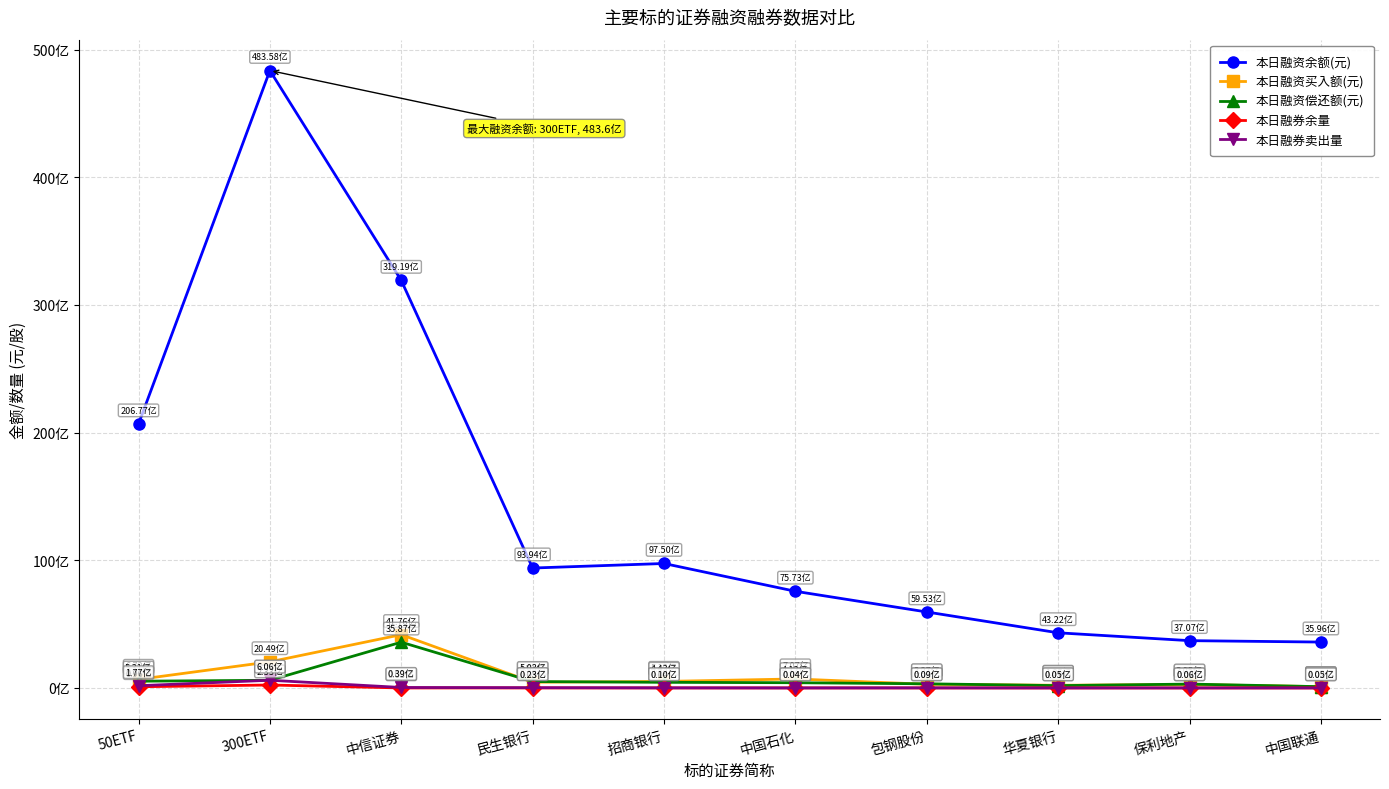

What are all the series names shown in the legend?

本日融资余额(元), 本日融资买入额(元), 本日融资偿还额(元), 本日融券余量, 本日融券卖出量